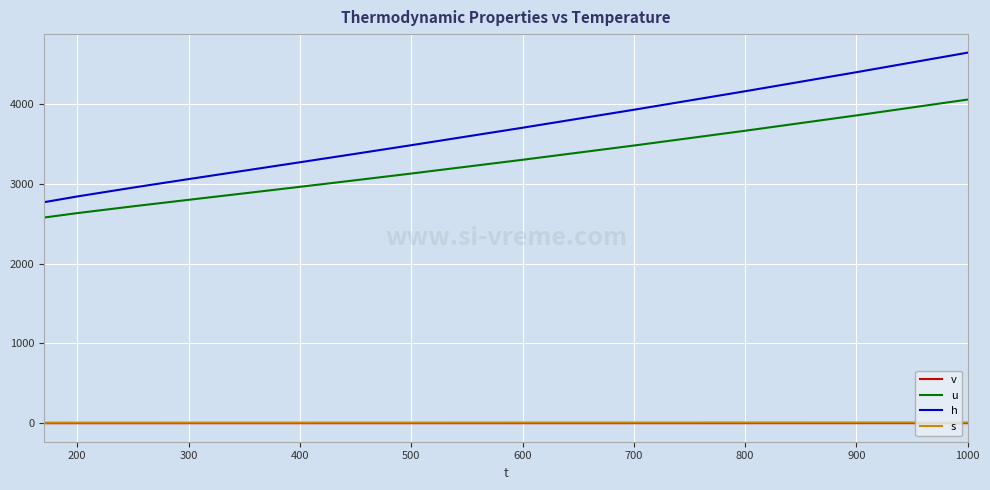

What is the difference between the maximum and minimum values in the s series?

2.4